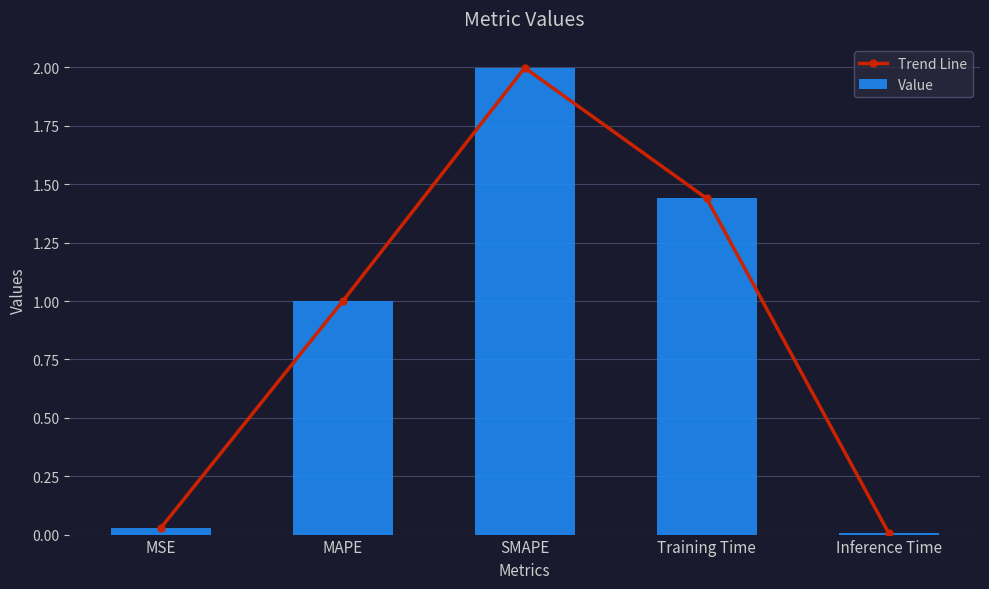

Which label corresponds to the smallest value in the chart?

Inference Time